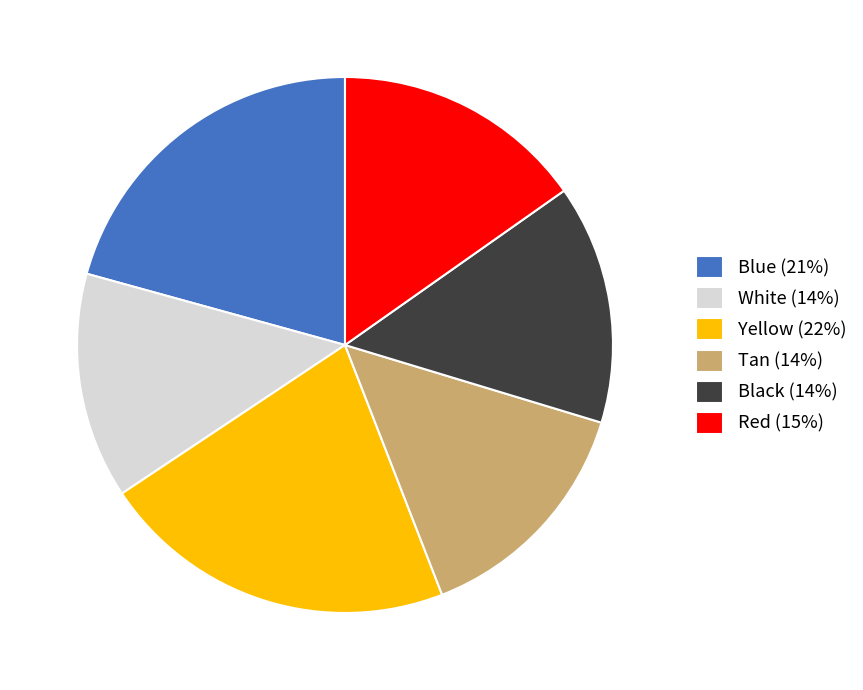

Does White (14%) represent more than half of the total?

No